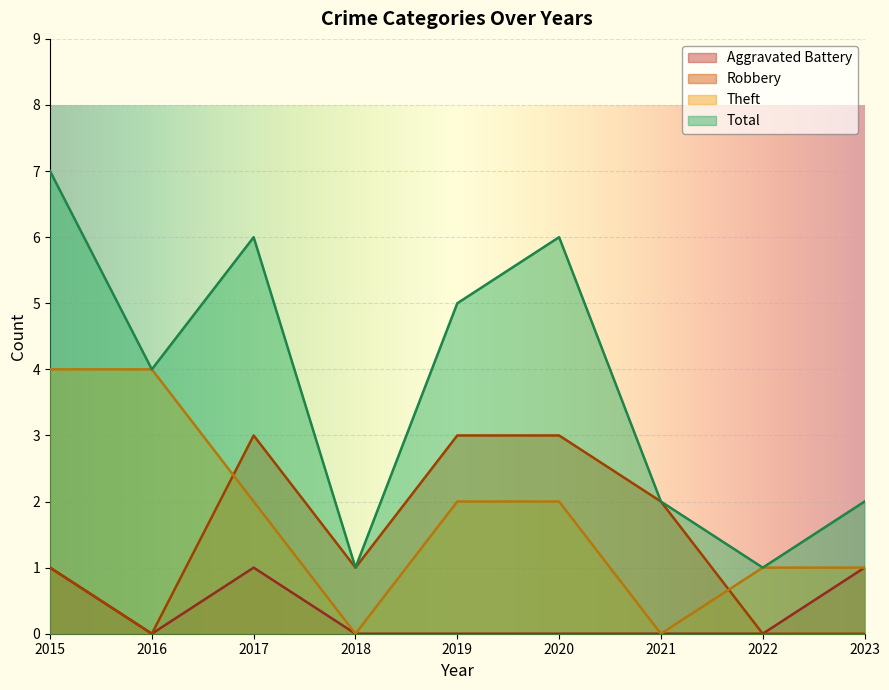

True or false: Robbery and Theft intersect in this chart.

True